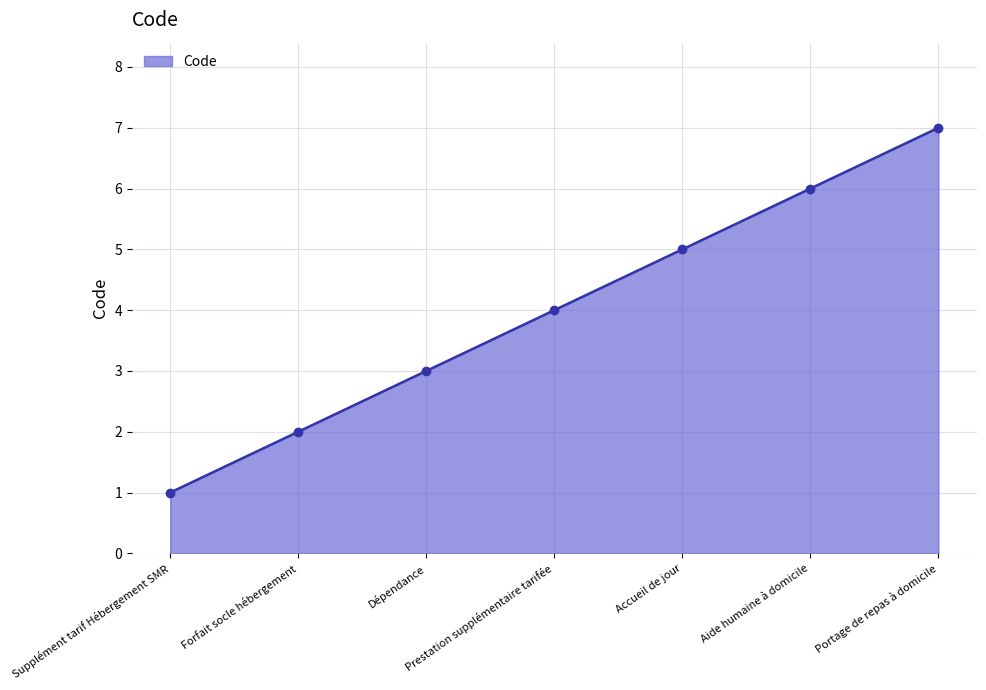

At which label is the value closest to 4?

Prestation supplémentaire tarifée